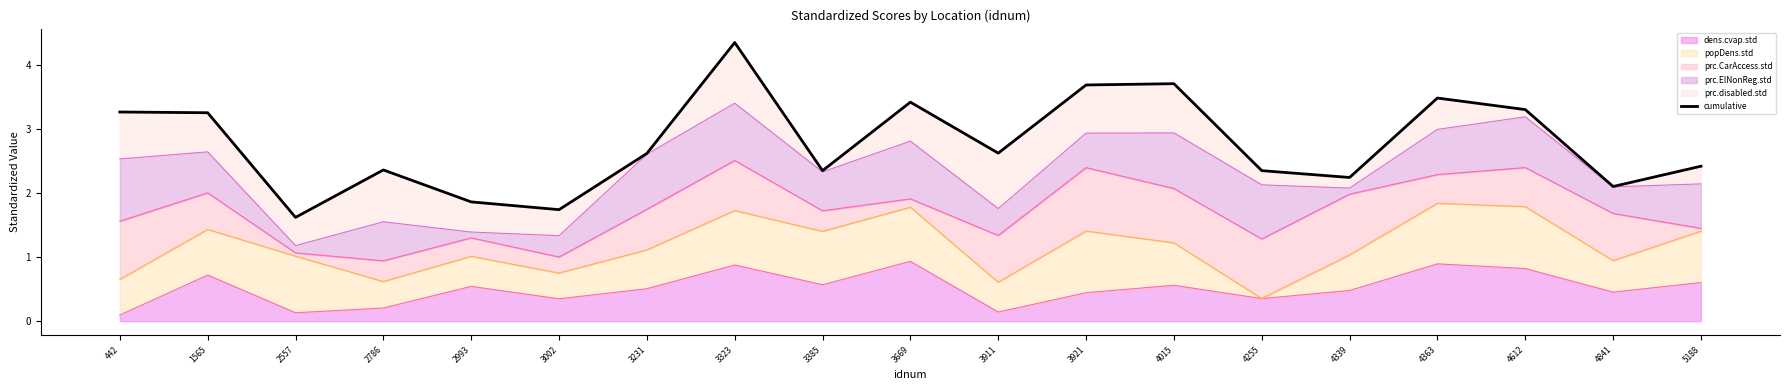

Reading left to right, list all the values displayed in this chart.

3.3	3.2	1.6	2.4	1.9	1.7	2.6	4.3	2.3	3.4	2.6	3.7	3.7	2.3	2.2	3.5	3.3	2.1	2.4